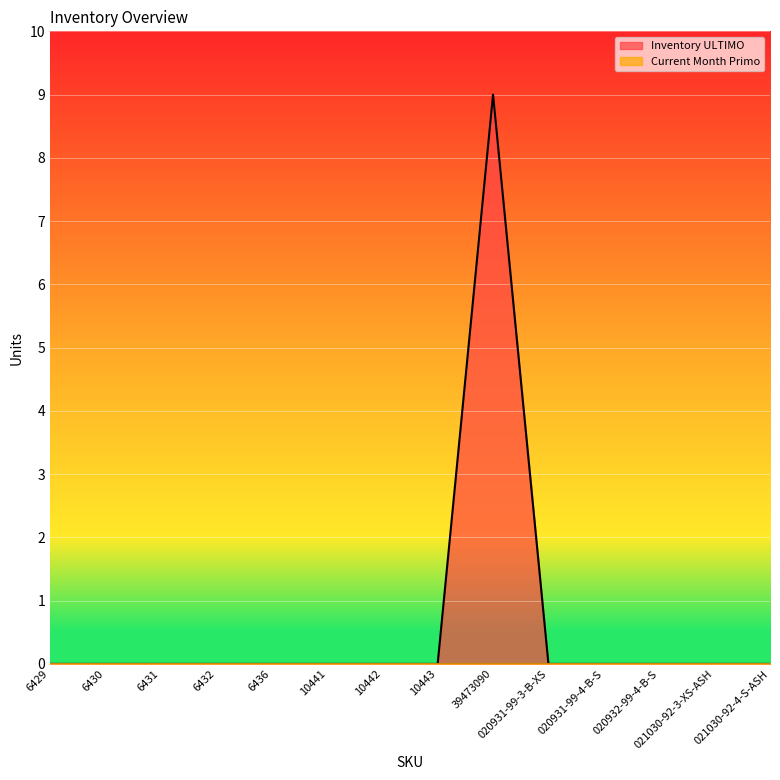

Which category has the highest value across all series?

39473090